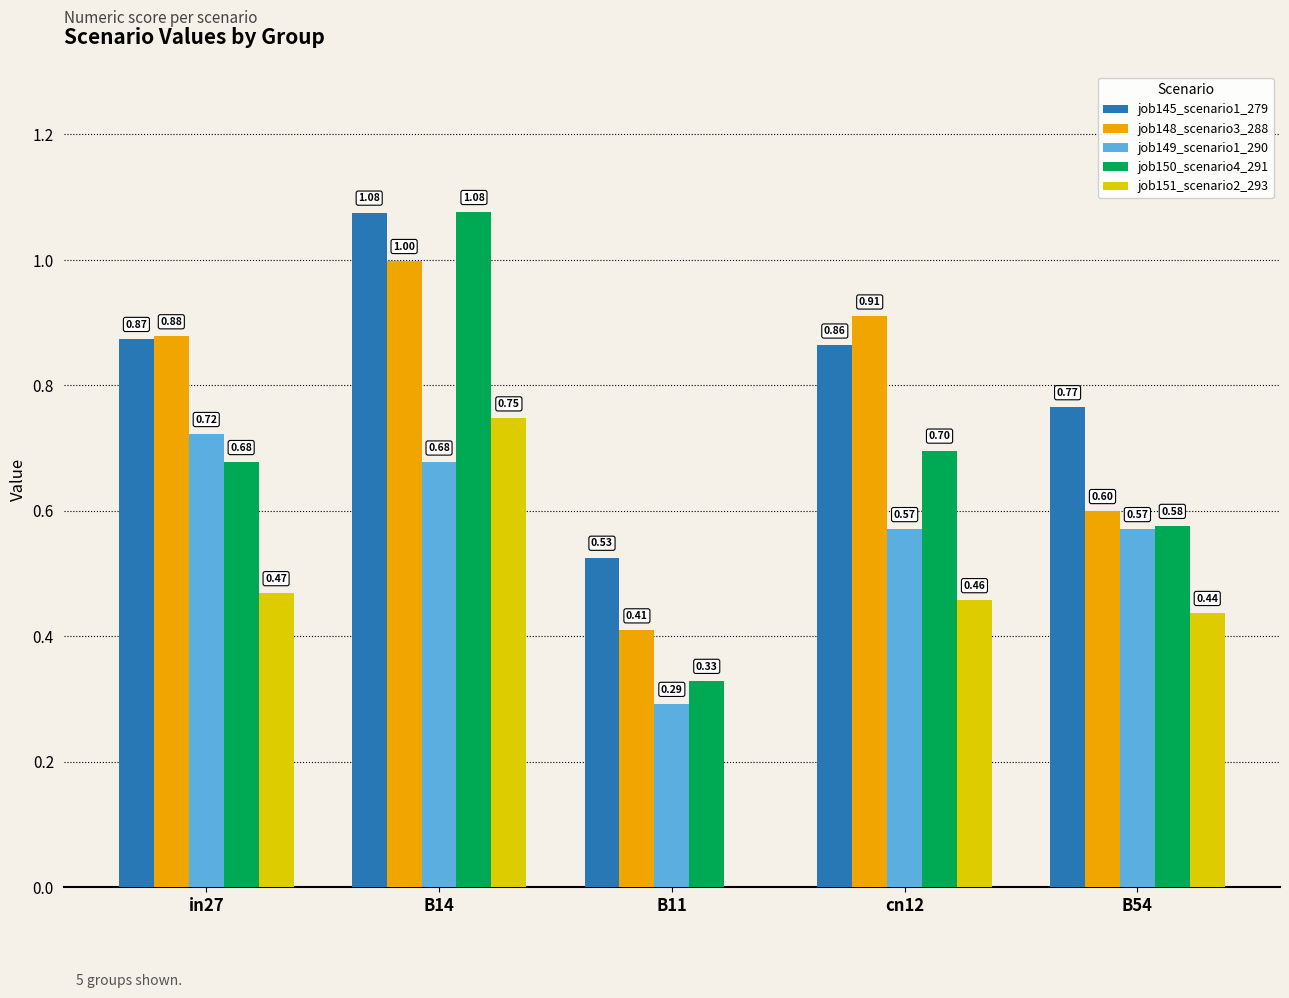

What is the total value across all series at in27?

3.6